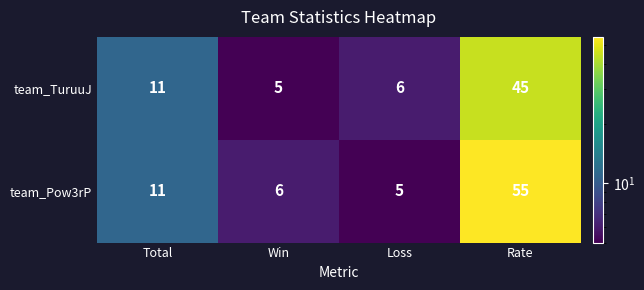

Read the team_TuruuJ value at Win.

5